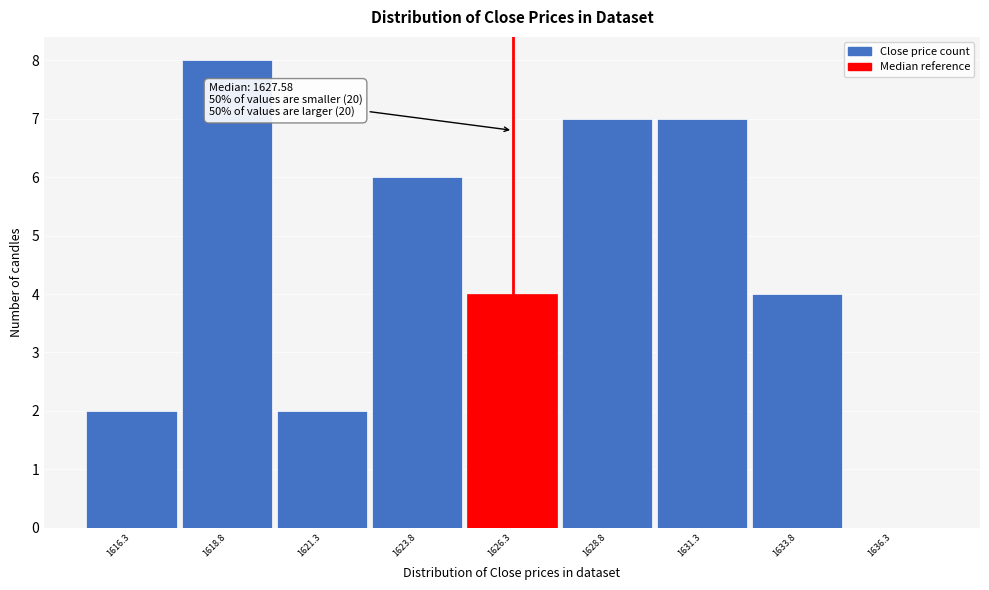

Reading right to left, transcribe all the data shown in this chart.

1636.3=0	1633.8=4	1631.3=7	1628.8=7	1626.3=4	1623.8=6	1621.3=2	1618.8=8	1616.3=2